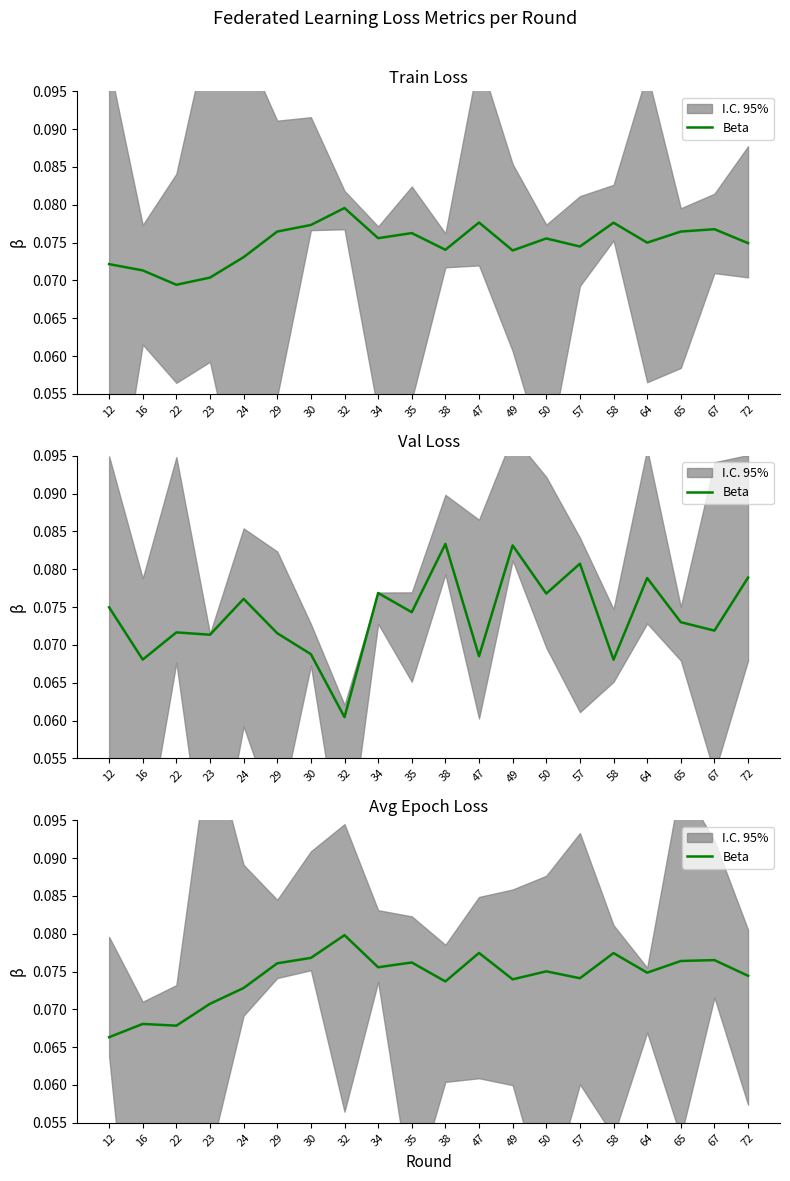

The chart shows a value of 0.0 at 12. True or false?

False